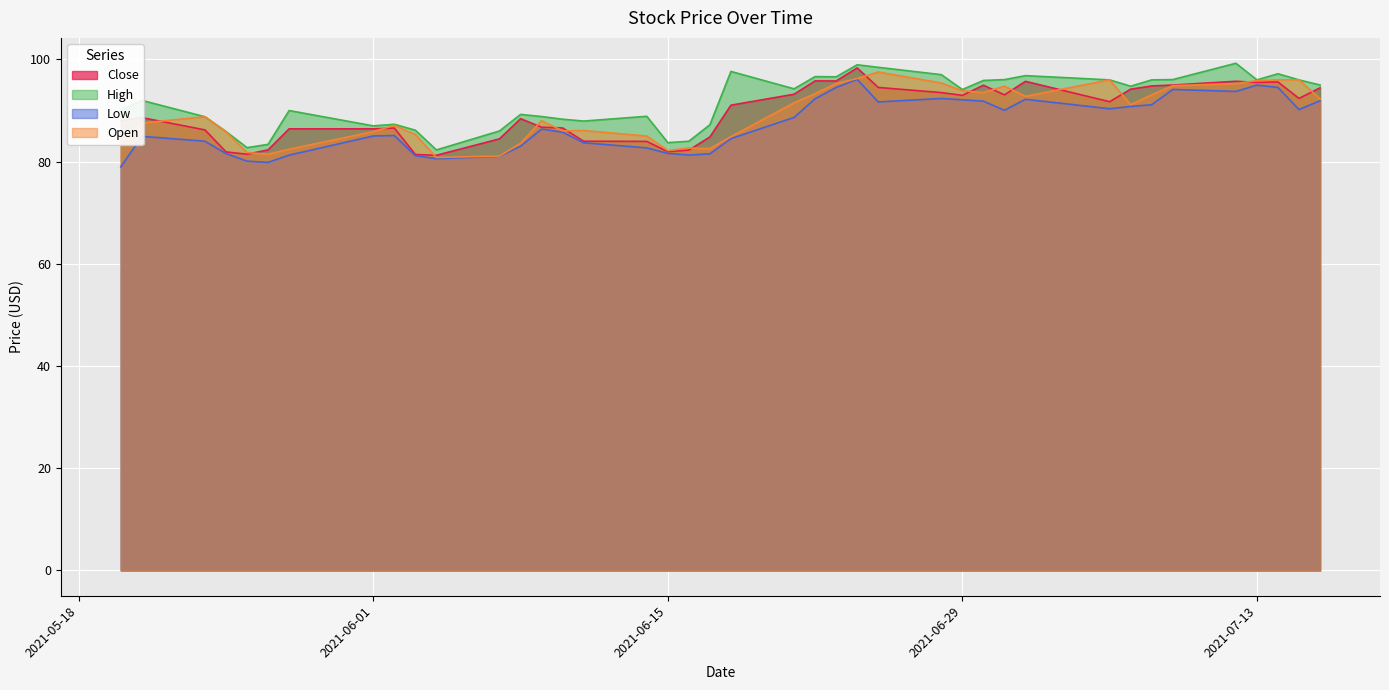

True or false: Open and High intersect in this chart.

False